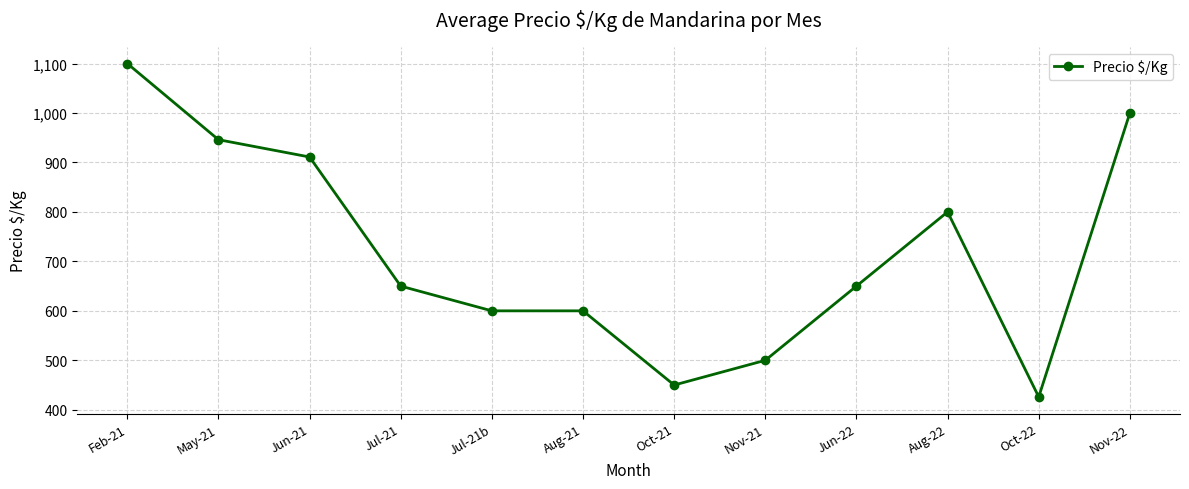

Is it true that the value at Jul-21 is 650?

True